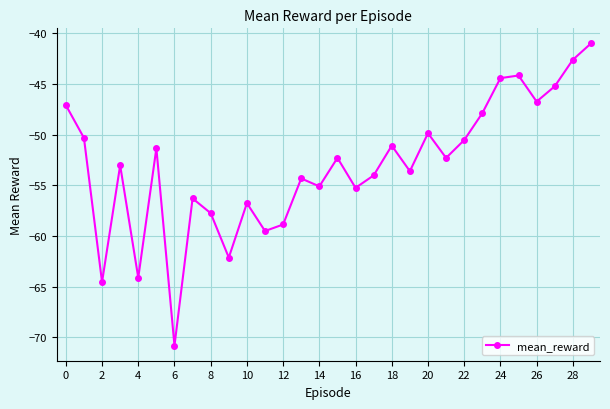

True or false: the data has more than 0 interior local peaks.

True